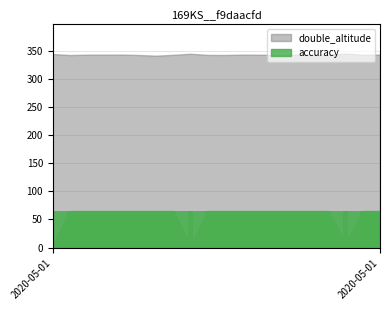

What is the sum of all values?

1123